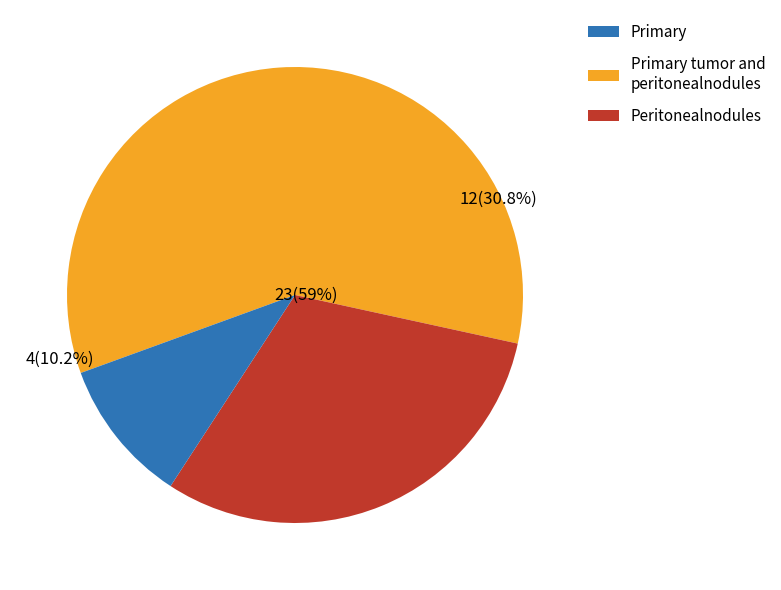

To the nearest percent, what is the average slice percentage?

33%